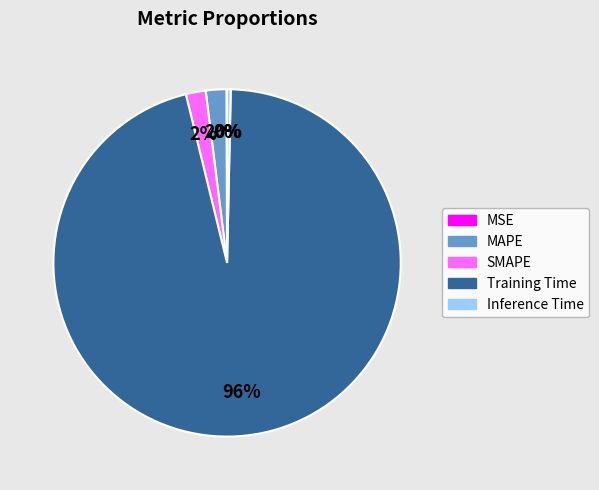

What percentage is the SMAPE slice, to the nearest percent?

2%